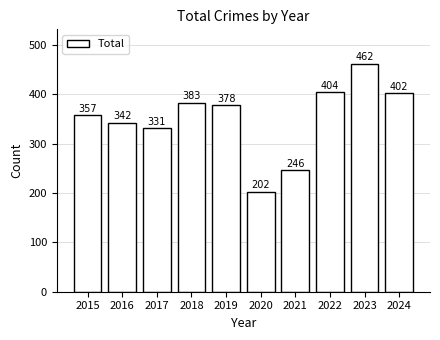

Where does the data first go above 378?

2018